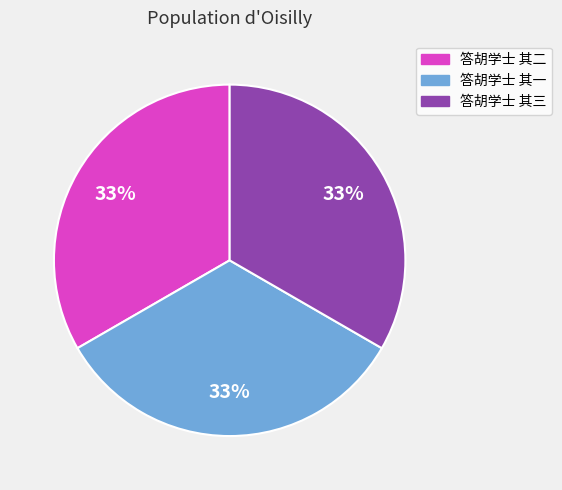

Is it true that 答胡学士 其一 is 33% of the pie?

True